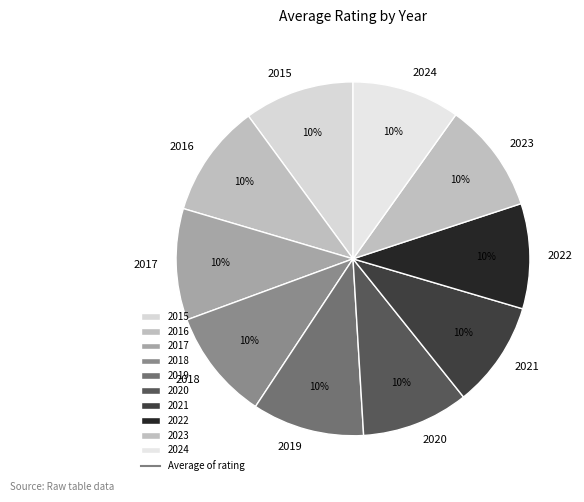

What is the ratio of the value at 2020 to the value at 2023?

1.0